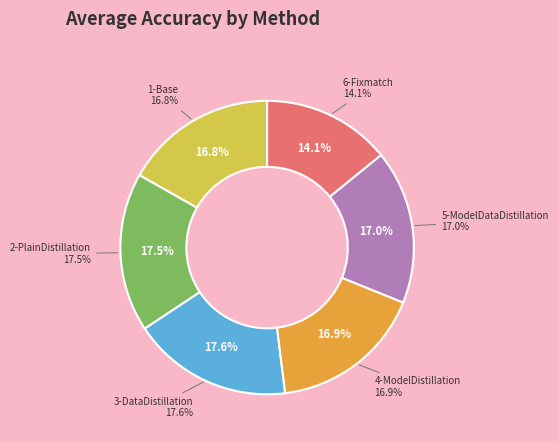

Does 1-Base account for over 50% of the chart?

No